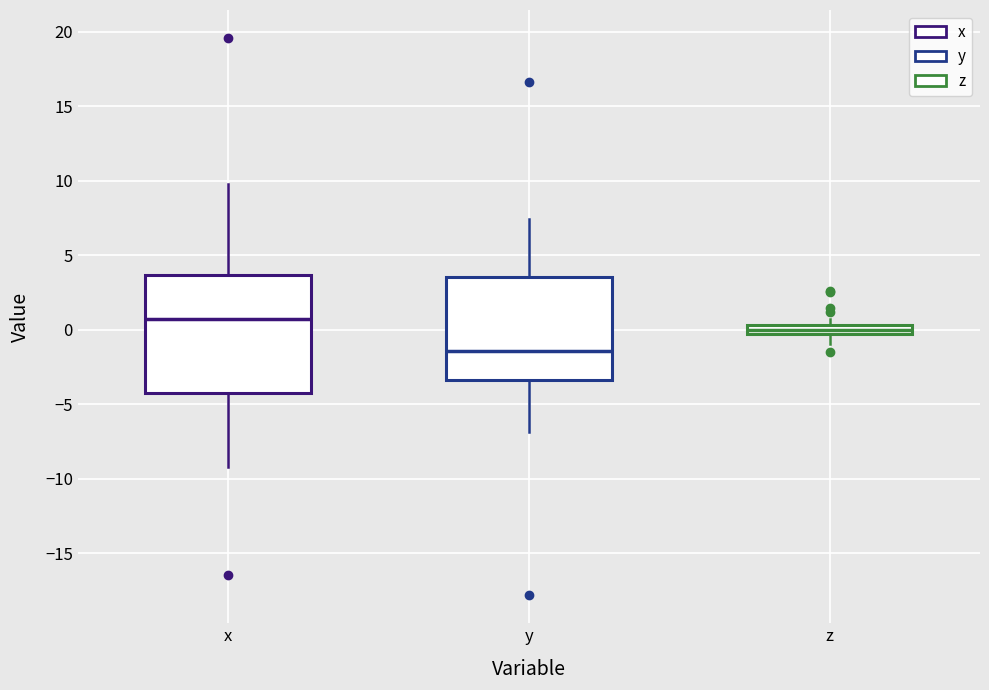

Where is the lower edge of the box for z on the y-axis? The values are not printed on the chart, so give them approximately, as read against the axis.

-0.5